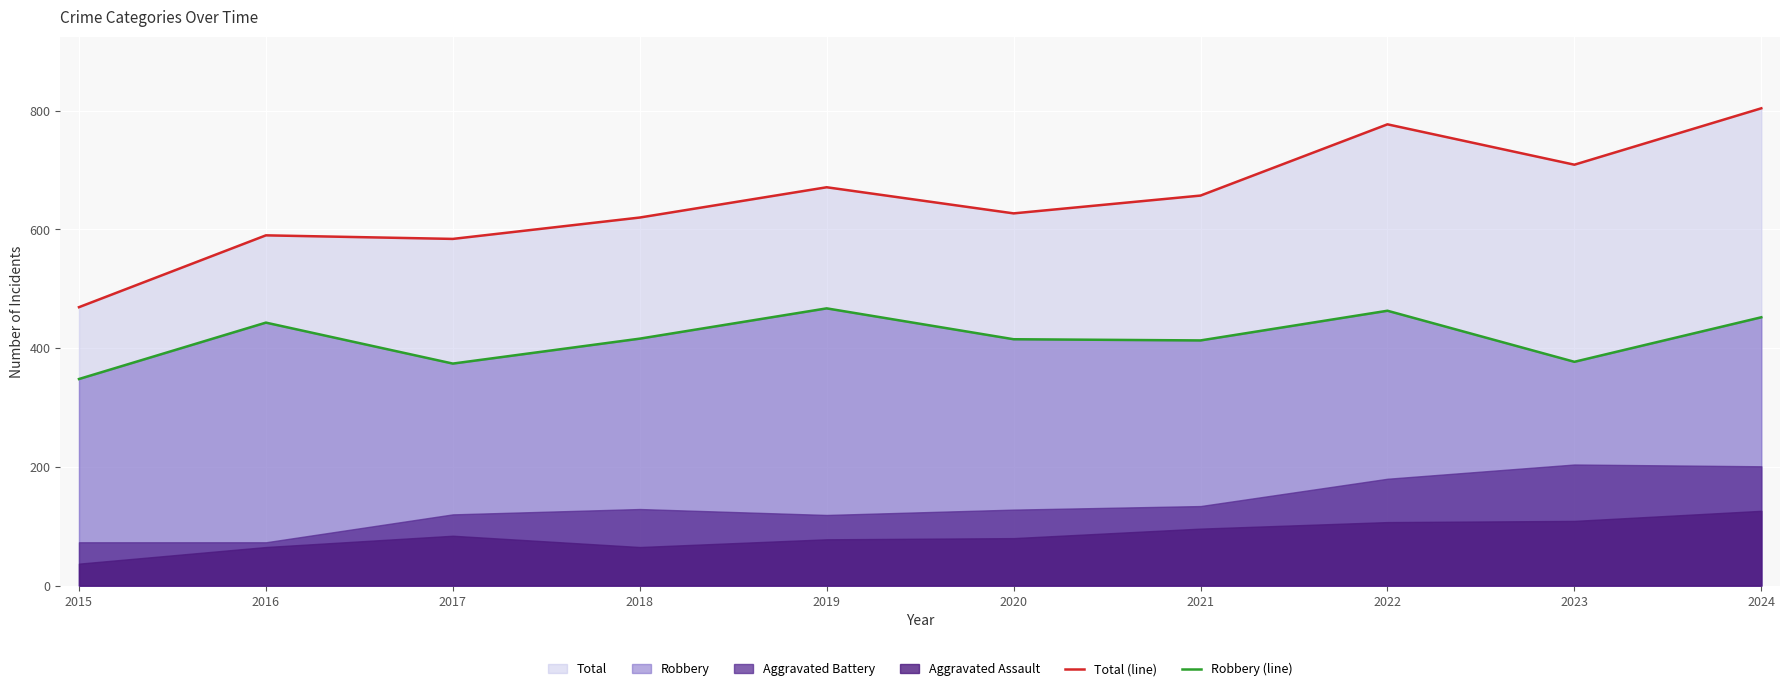

Read the Total (line) value at 2015, to the nearest 5.

470